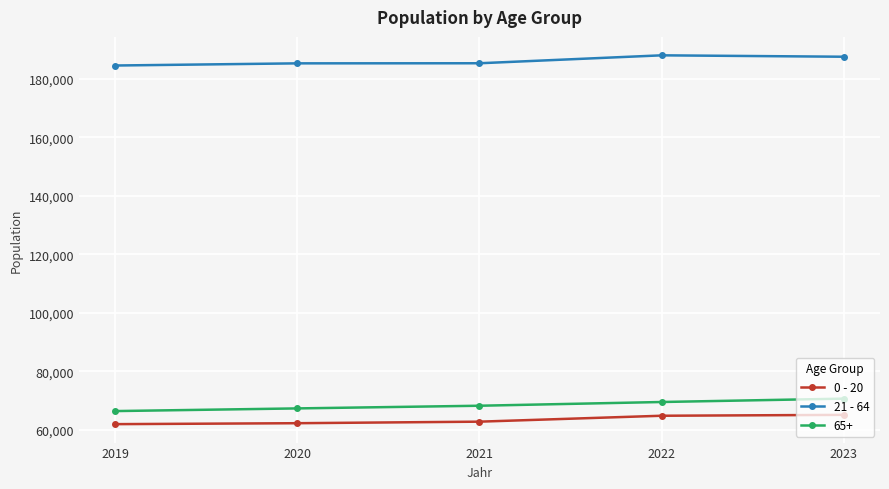

What is the maximum value for 21 - 64?

188126